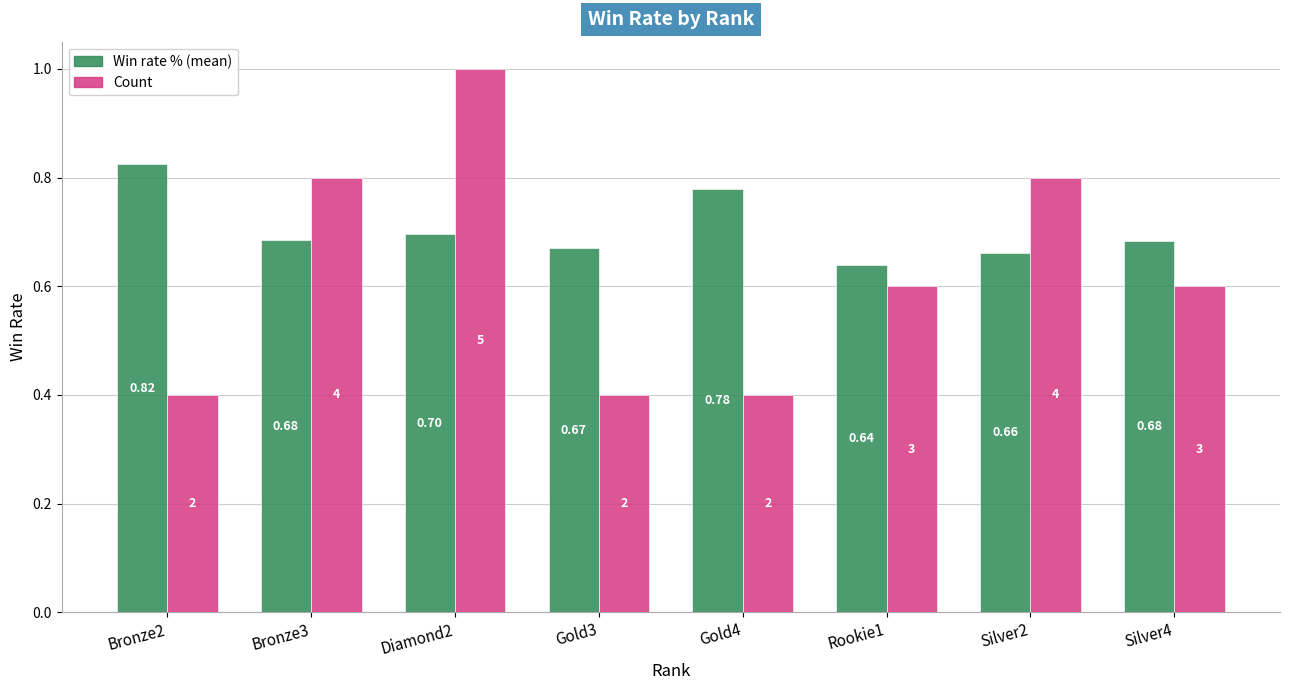

At which label is Win rate % (mean) closest to 0?

Rookie1